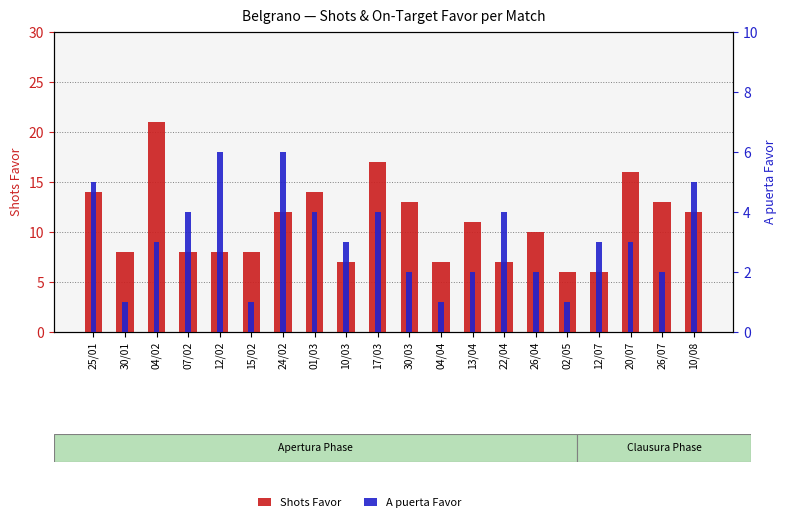

Reading left to right, transcribe all the data shown in this chart.

Shots Favor: 25/01=14	30/01=8	04/02=21	07/02=8	12/02=8	15/02=8	24/02=12	01/03=14	10/03=7	17/03=17	30/03=13	04/04=7	13/04=11	22/04=7	26/04=10	02/05=6	12/07=6	20/07=16	26/07=13	10/08=12
A puerta Favor: 25/01=5	30/01=1	04/02=3	07/02=4	12/02=6	15/02=1	24/02=6	01/03=4	10/03=3	17/03=4	30/03=2	04/04=1	13/04=2	22/04=4	26/04=2	02/05=1	12/07=3	20/07=3	26/07=2	10/08=5